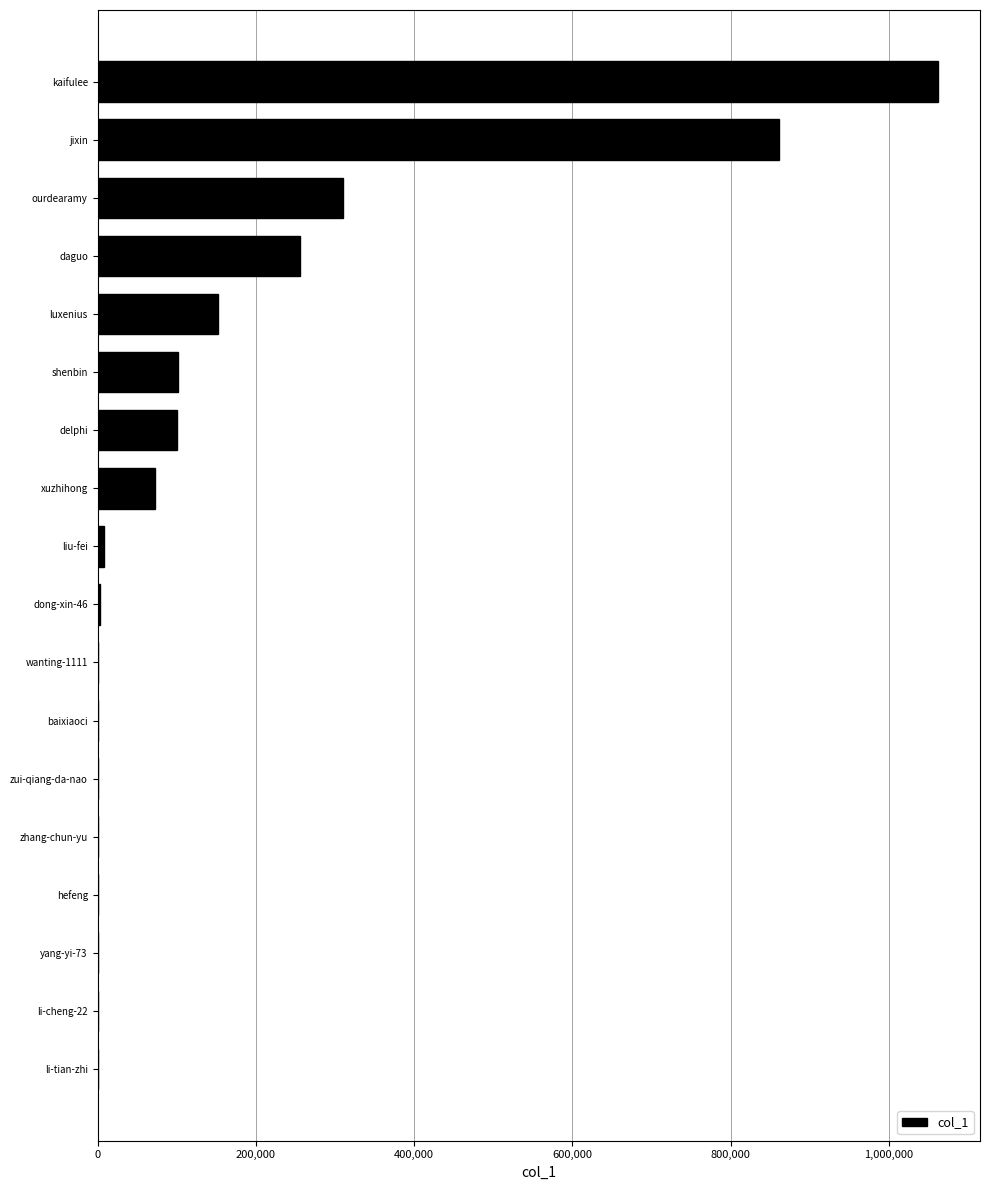

What is the sum of all values?

2924865